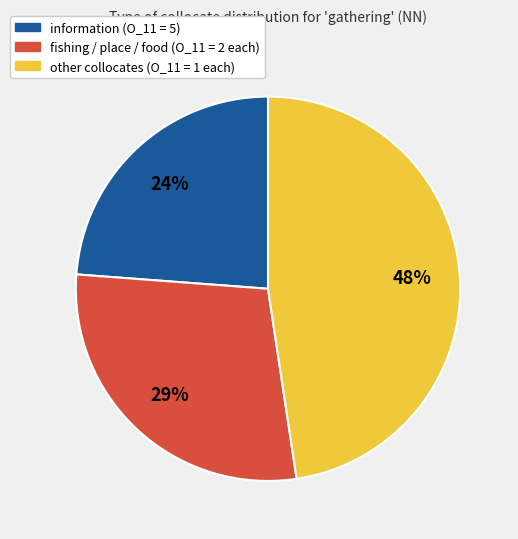

How many segments does this pie chart have?

3